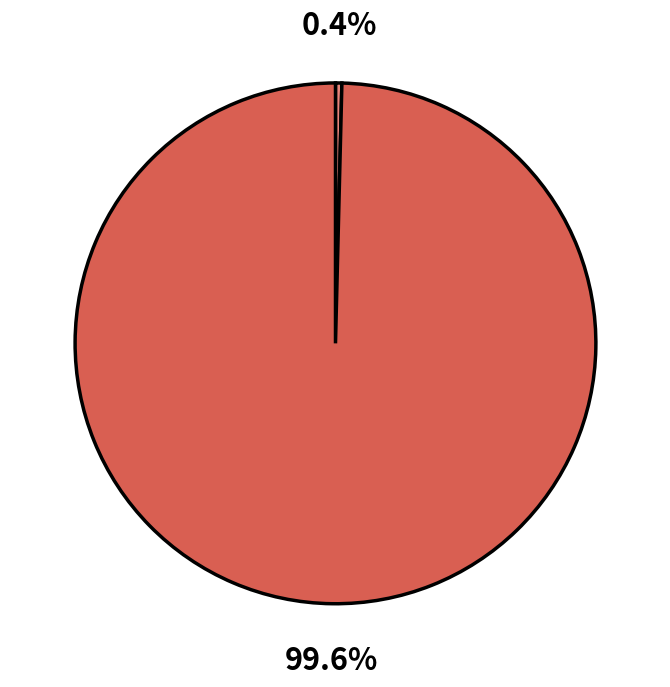

How many slices are in this pie chart?

2